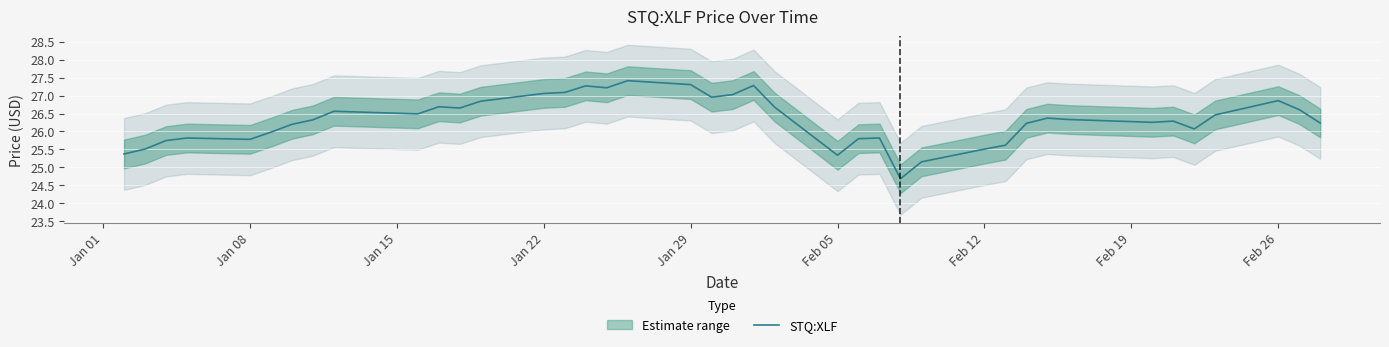

The value of STQ:XLF at Feb 12 is 25.5. True or false?

True